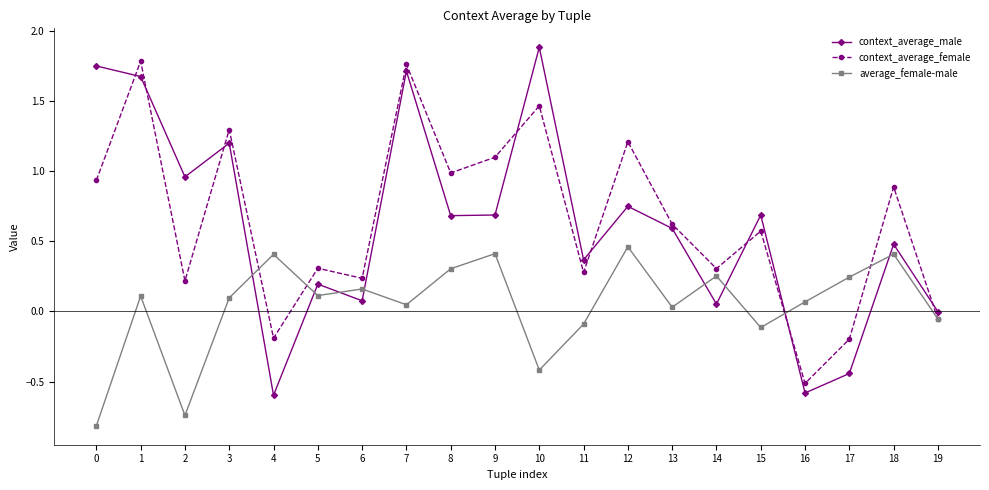

Rank the series by their maximum value, from lowest to highest.

average_female-male, context_average_female, context_average_male